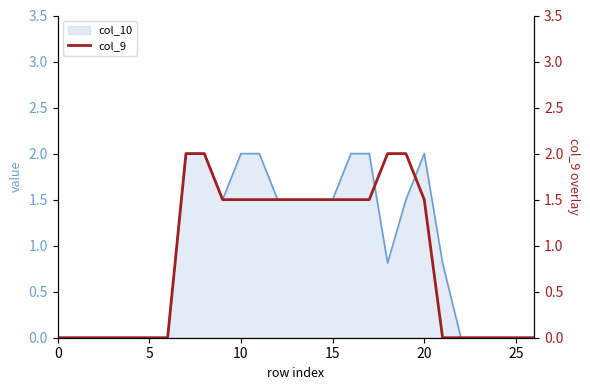

What is the highest value of the col_10 series?

2.0